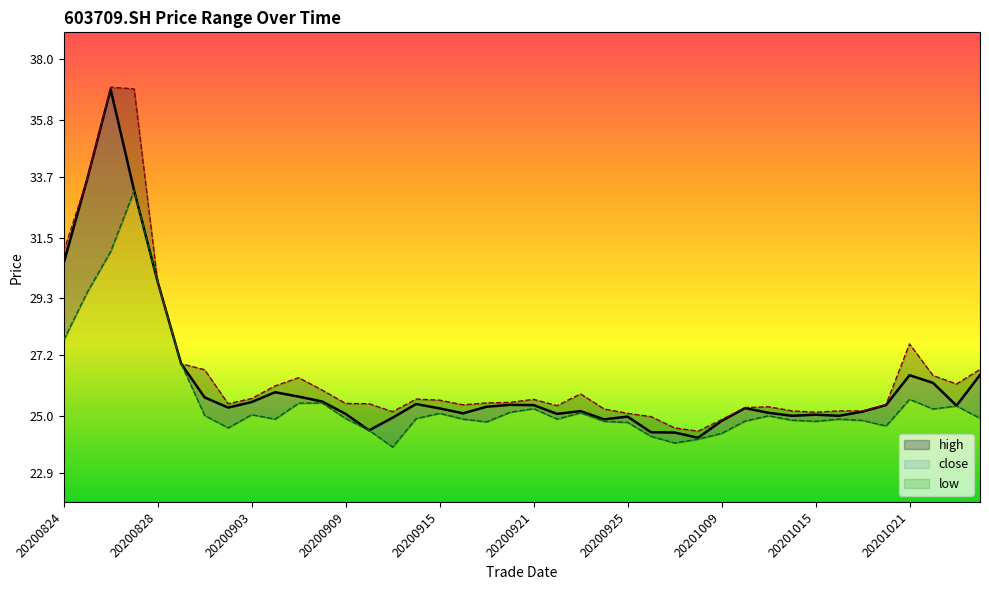

Reading left to right, what are all the values shown in this chart?

close: 30.6	33.6	36.9	33.2	29.9	26.9	25.7	25.3	25.5	25.9	25.7	25.5	25.1	24.5	24.9	25.4	25.3	25.1	25.3	25.4	25.4	25.1	25.2	24.9	25.0	24.4	24.4	24.2	24.8	25.3	25.1	25.0	25.0	25.0	25.1	25.4	26.5	26.2	25.4	26.5
high: 31.0	33.6	37.0	36.9	29.9	26.9	26.7	25.4	25.6	26.1	26.4	25.9	25.4	25.4	25.1	25.6	25.6	25.4	25.5	25.5	25.6	25.4	25.8	25.2	25.1	25.0	24.6	24.4	24.9	25.3	25.3	25.2	25.1	25.2	25.2	25.4	27.6	26.5	26.2	26.7
low: 27.8	29.5	31.0	33.2	29.9	26.9	25.0	24.6	25.0	24.9	25.5	25.5	24.9	24.5	23.9	24.9	25.1	24.9	24.8	25.1	25.3	24.9	25.1	24.8	24.8	24.2	24.0	24.1	24.4	24.8	25.0	24.8	24.8	24.9	24.8	24.6	25.6	25.2	25.4	24.9